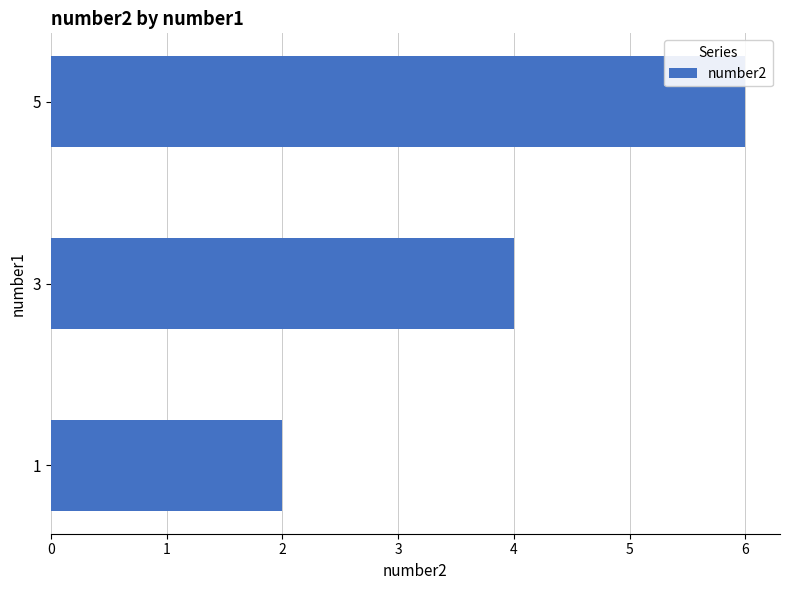

What is the difference between the maximum and minimum values?

4